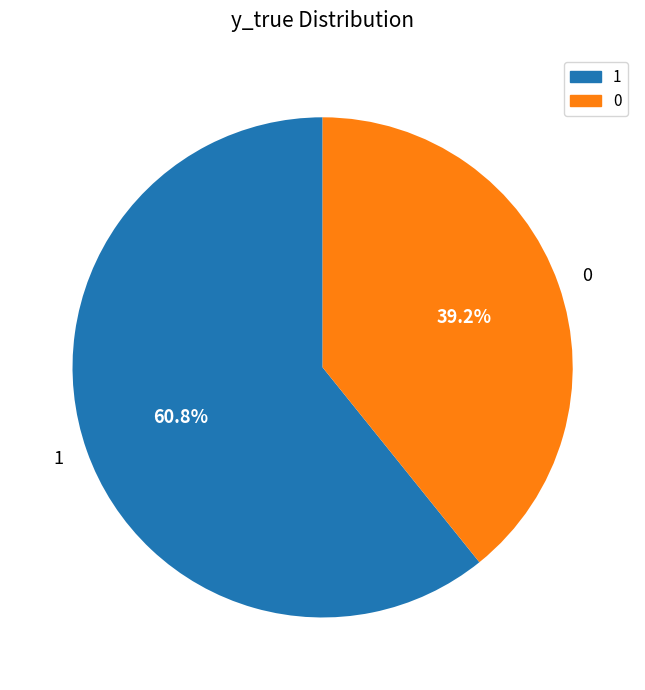

What is the ratio of the value at 0 to the value at 1?

0.6